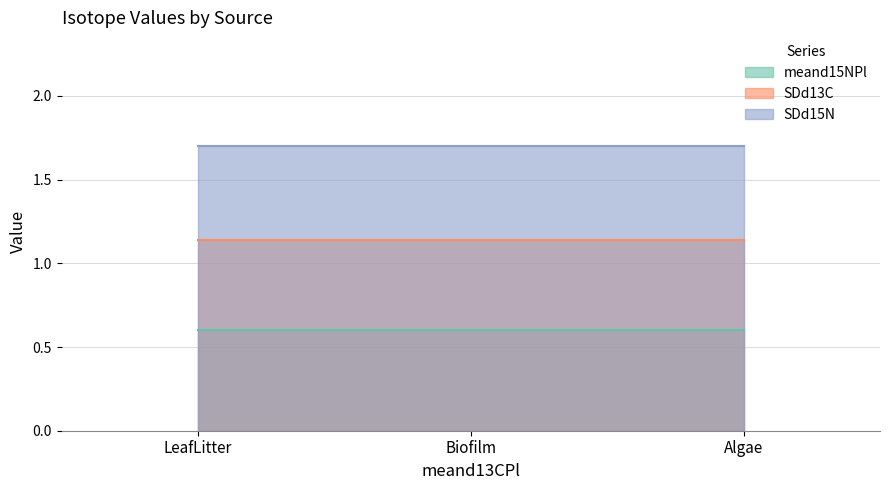

The value of SDd13C at Biofilm is 1.1. True or false?

True